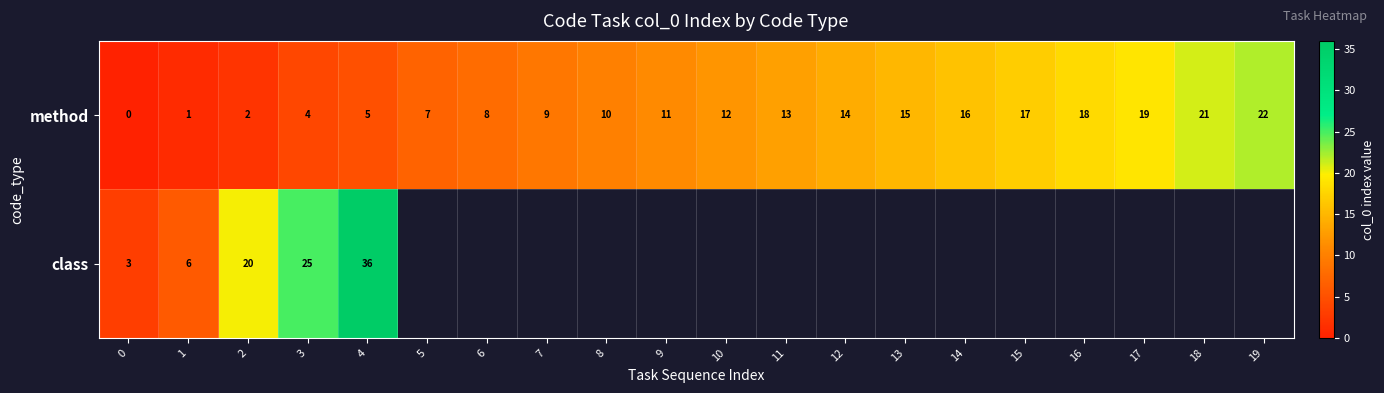

What is the total value across all series at 0?

3